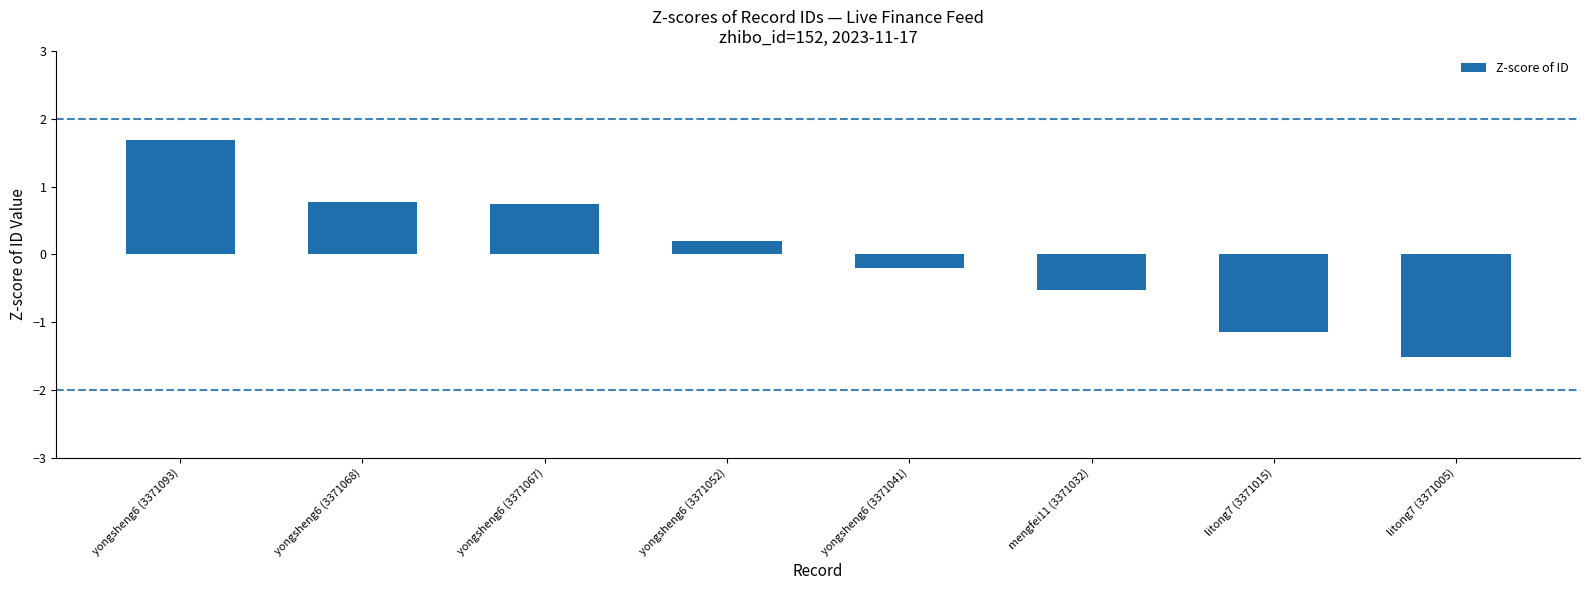

Reading left to right, transcribe all the data shown in this chart.

1.7	0.8	0.7	0.2	-0.2	-0.5	-1.2	-1.5